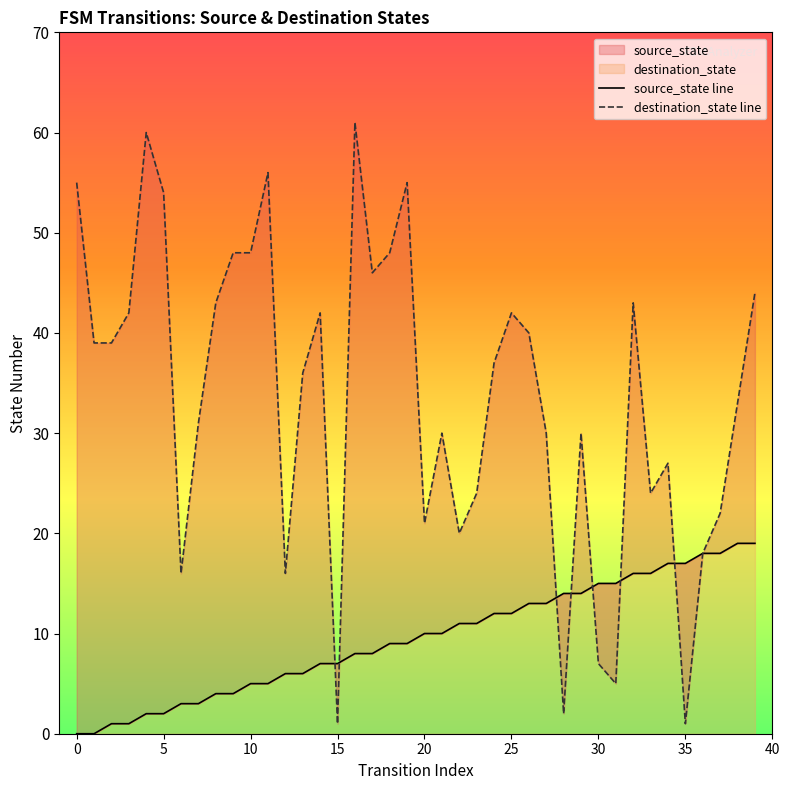

What is the sum of all source_state line values?

380